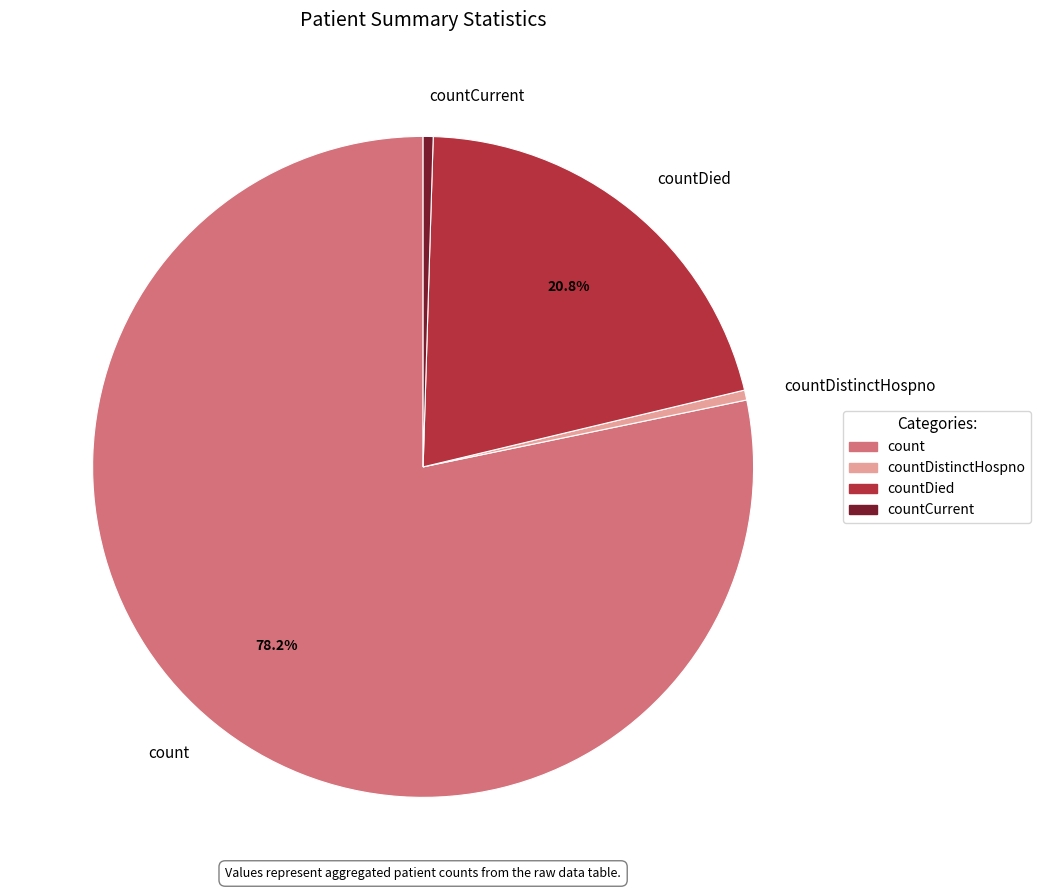

Do count and countCurrent together represent more than half of the pie?

Yes